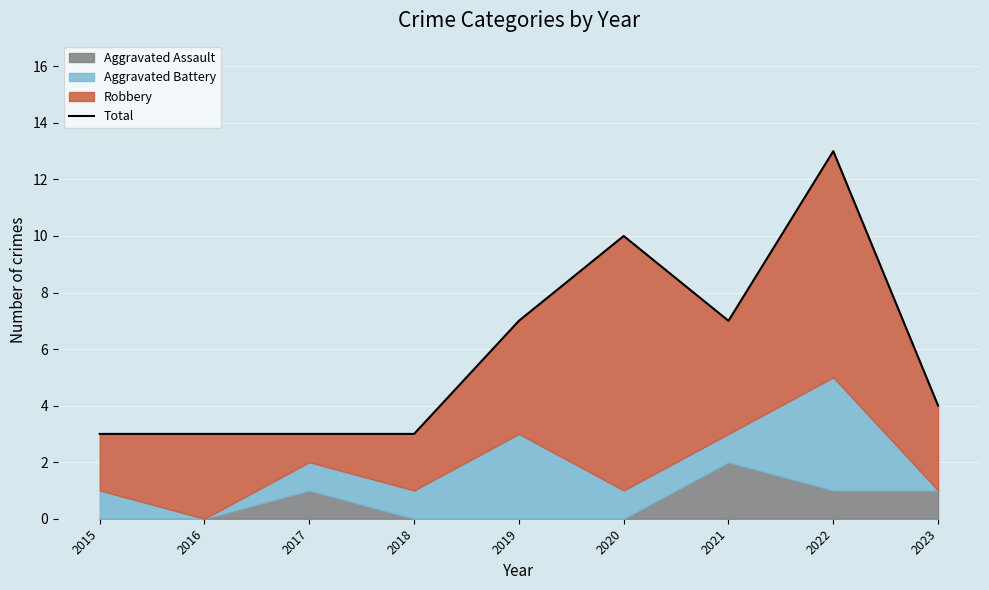

How many data points does each series have?

9